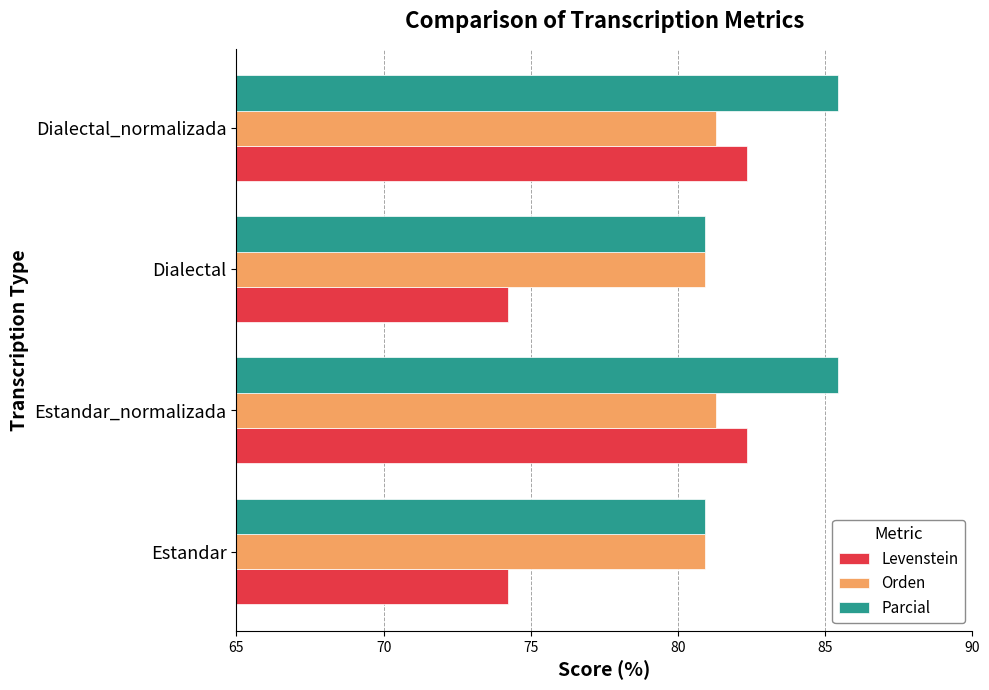

Read the Orden value at Estandar_normalizada.

81.3